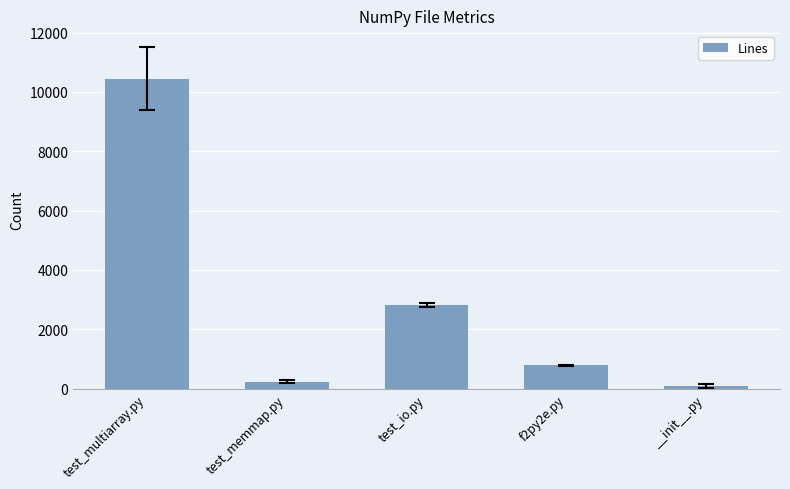

Are the bars horizontal?

No